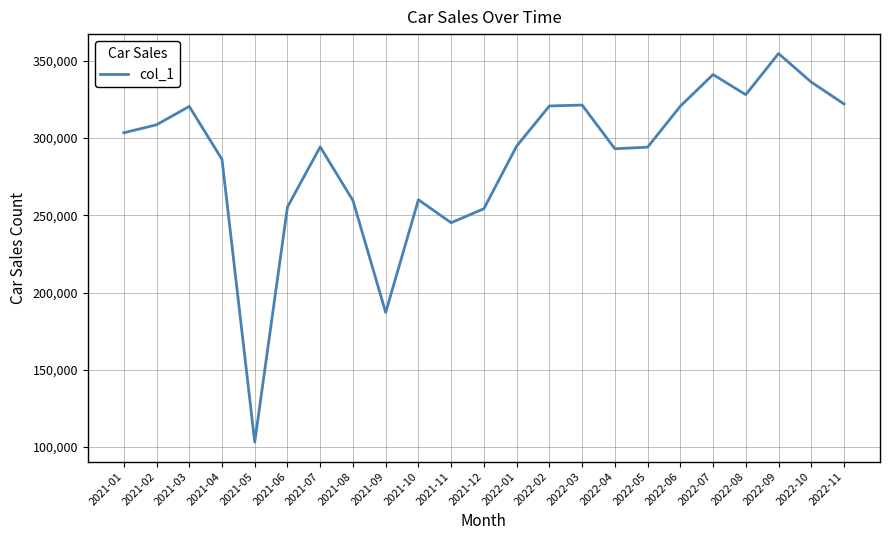

Does the chart have visible grid lines?

Yes